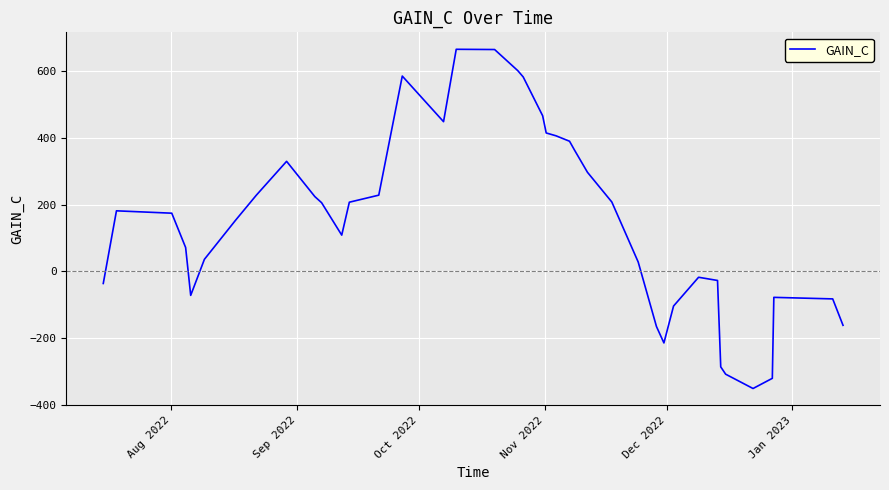

How many series are shown in this chart?

1